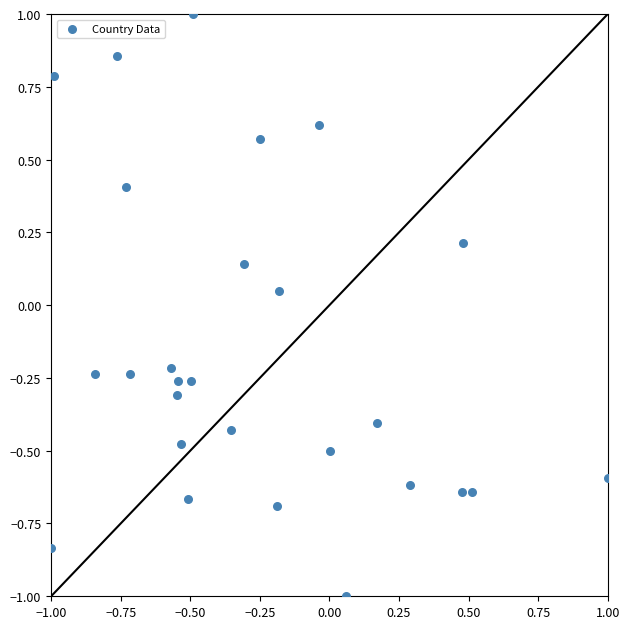

What is the range of Y values (max minus min)?

2.0